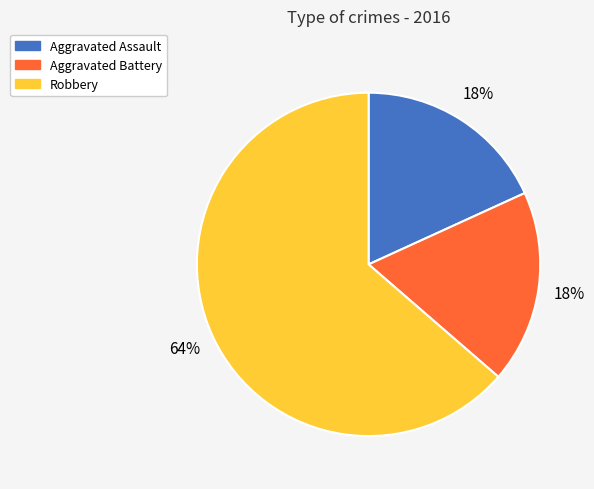

Is there any slice that represents more than half of the pie?

Yes